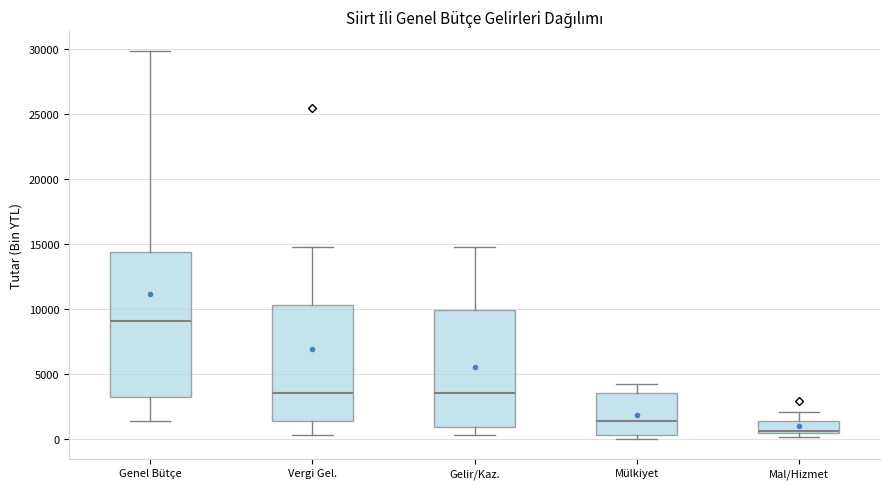

Where is the upper edge of the box for Gelir/Kaz. on the y-axis? The values are not printed on the chart, so give them approximately, as read against the axis.

10000